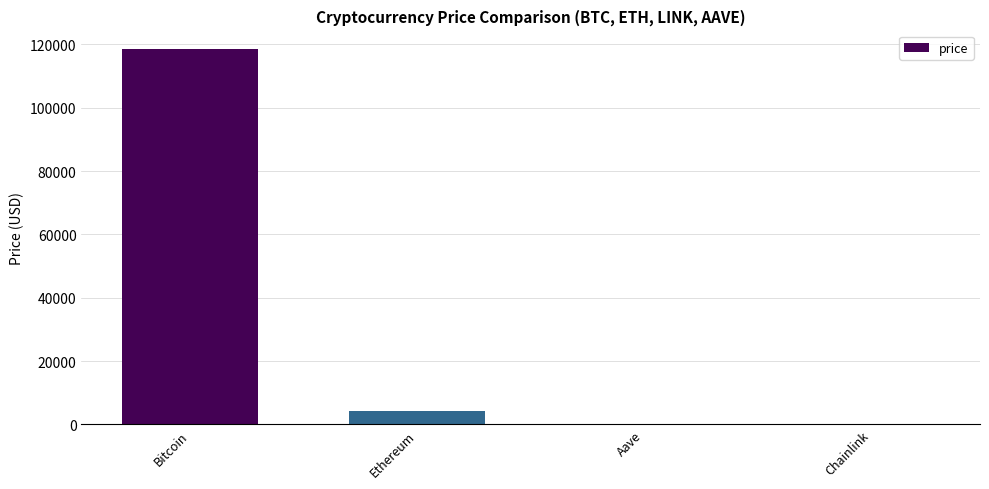

At which category does the chart reach its peak across all series?

Bitcoin